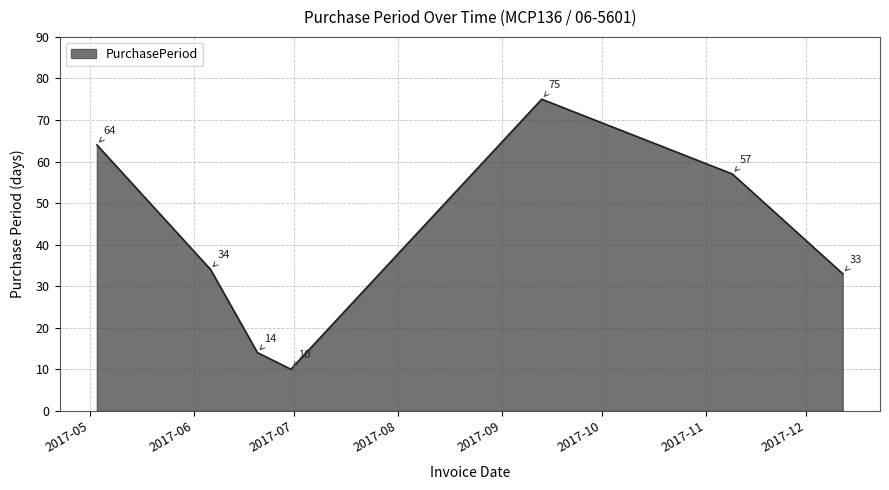

How many interior local peaks (higher than both neighbors) does the data have?

1